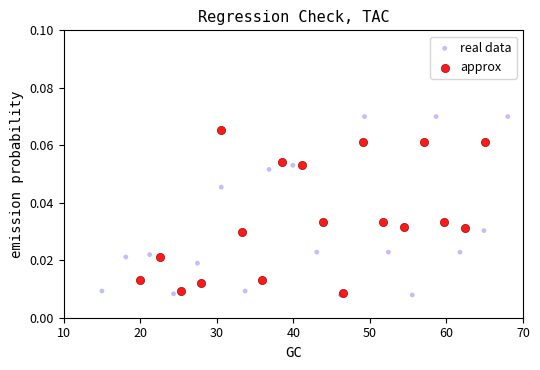

Which series reaches the maximum Y coordinate?

real data